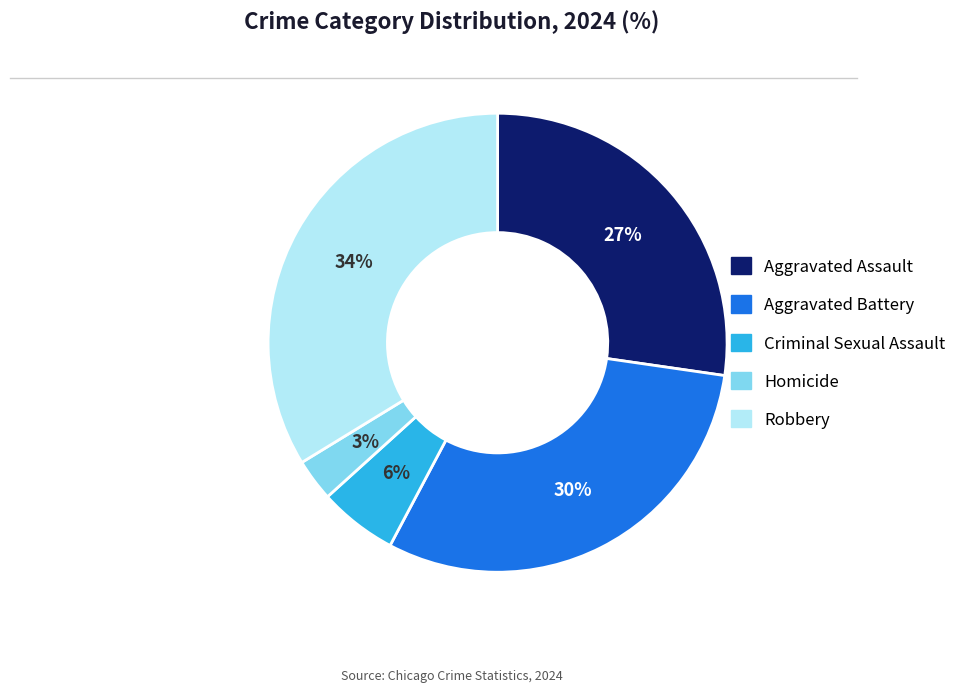

Which has a higher value, Criminal Sexual Assault or Robbery?

Robbery